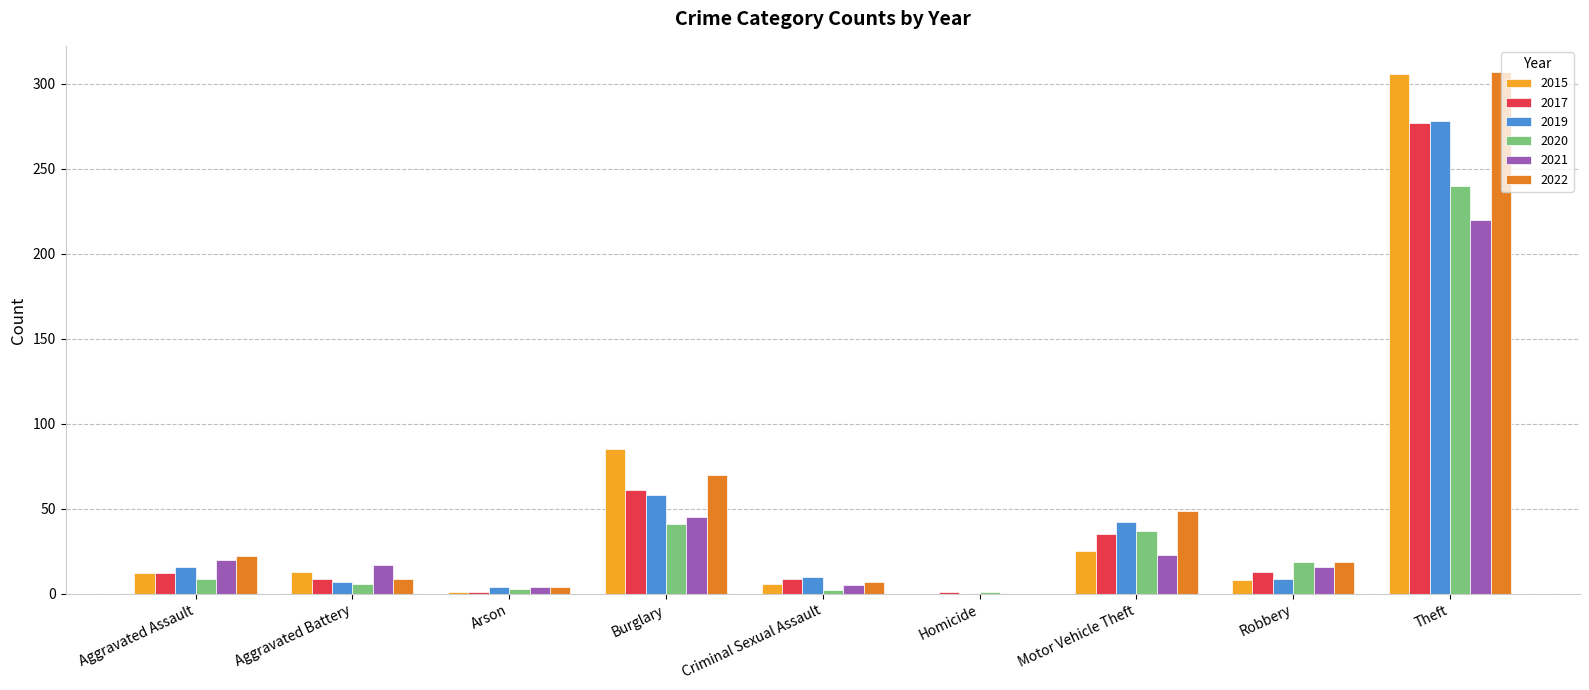

Does the chart contain stacked bars?

No